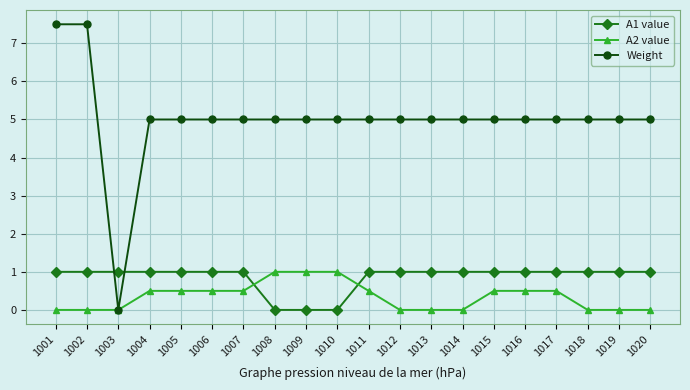

Is the value of A2 value at 1003 greater than the value of Weight at 1018?

No